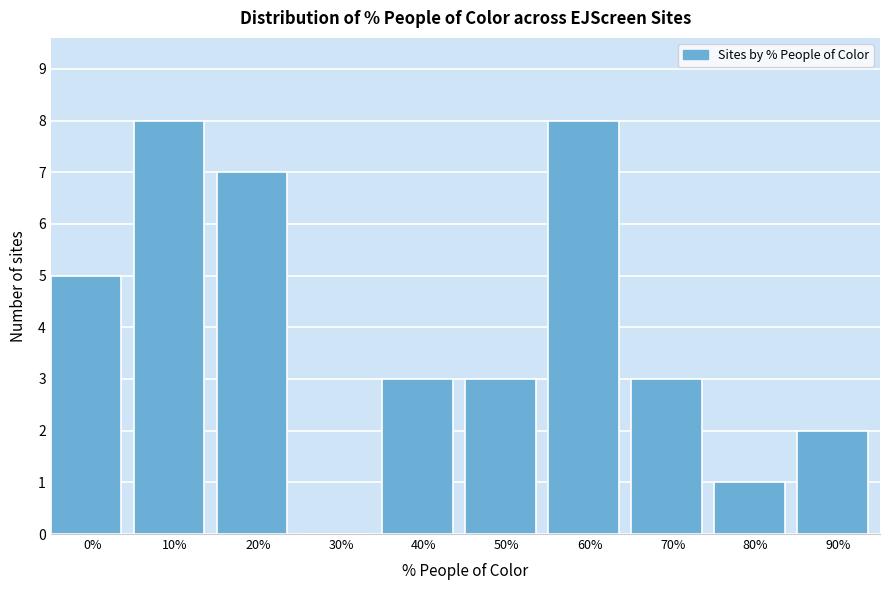

Reading left to right, transcribe all the data shown in this chart.

0%=5	10%=8	20%=7	30%=0	40%=3	50%=3	60%=8	70%=3	80%=1	90%=2